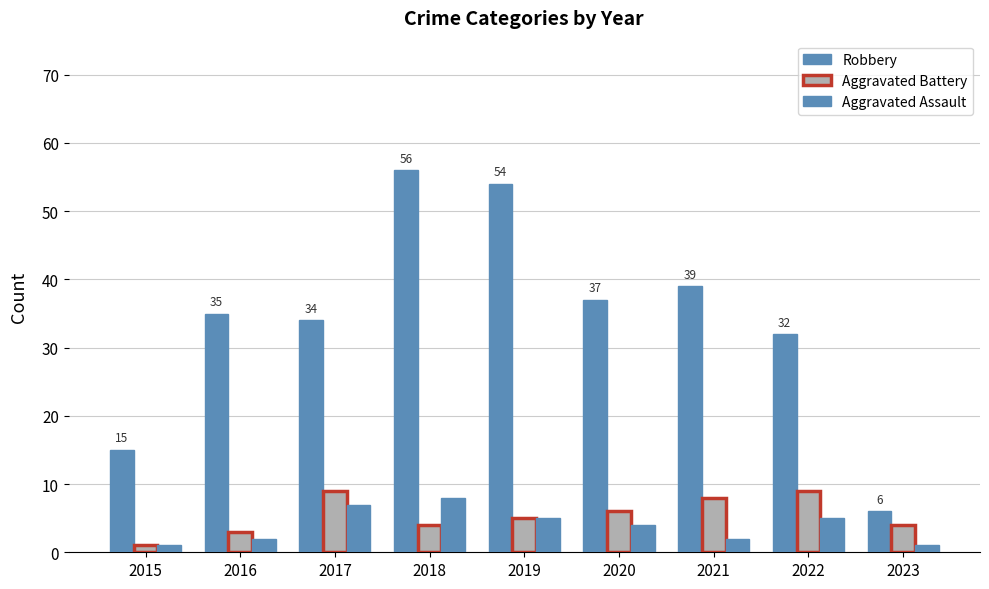

The Aggravated Assault series shows 7 at 2022. True or false?

False